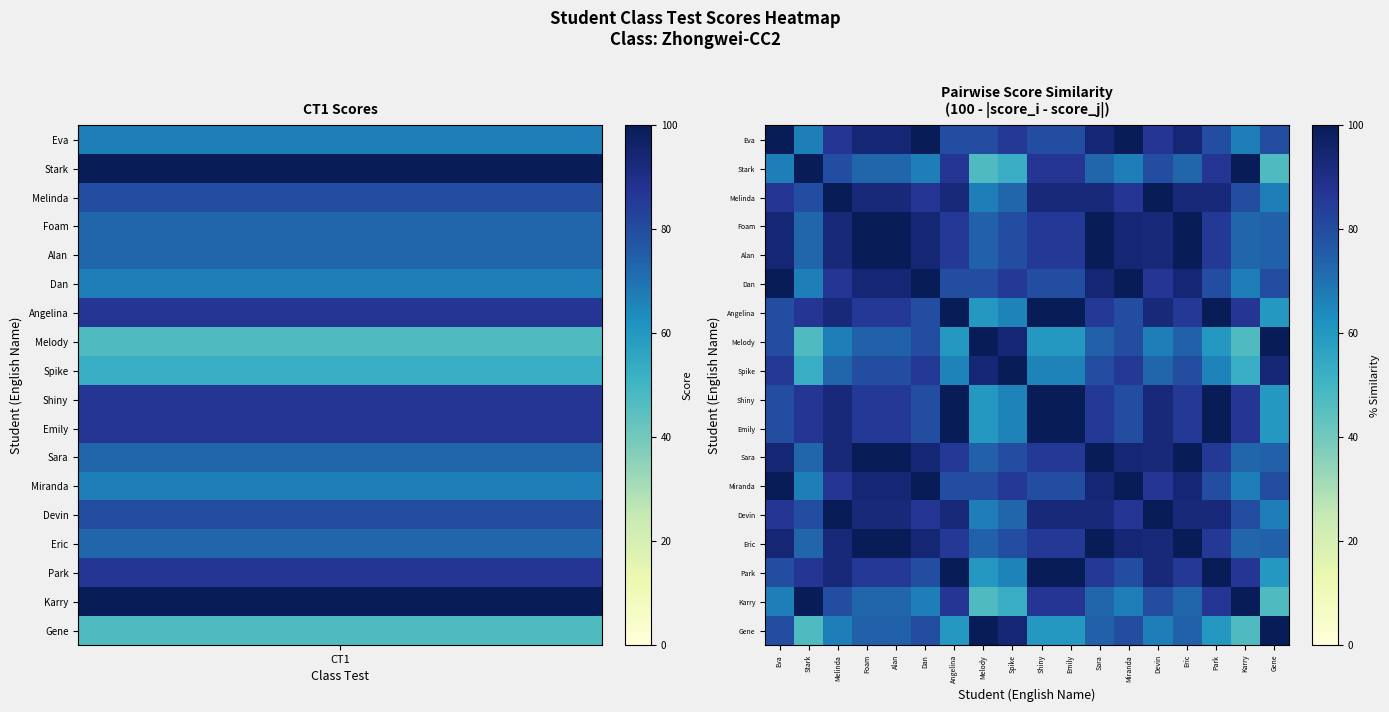

Reading left to right, transcribe all the data shown in this chart.

Eva: Eva=100	Stark=67	Melinda=87	Foam=94	Alan=94	Dan=100	Angelina=80	Melody=80	Spike=86	Shiny=80	Emily=80	Sara=94	Miranda=100	Devin=87	Eric=94	Park=80	Karry=67	Gene=80
Stark: Eva=67	Stark=100	Melinda=80	Foam=73	Alan=73	Dan=67	Angelina=87	Melody=47	Spike=53	Shiny=87	Emily=87	Sara=73	Miranda=67	Devin=80	Eric=73	Park=87	Karry=100	Gene=47
Melinda: Eva=87	Stark=80	Melinda=100	Foam=93	Alan=93	Dan=87	Angelina=93	Melody=67	Spike=73	Shiny=93	Emily=93	Sara=93	Miranda=87	Devin=100	Eric=93	Park=93	Karry=80	Gene=67
Foam: Eva=94	Stark=73	Melinda=93	Foam=100	Alan=100	Dan=94	Angelina=86	Melody=74	Spike=80	Shiny=86	Emily=86	Sara=100	Miranda=94	Devin=93	Eric=100	Park=86	Karry=73	Gene=74
Alan: Eva=94	Stark=73	Melinda=93	Foam=100	Alan=100	Dan=94	Angelina=86	Melody=74	Spike=80	Shiny=86	Emily=86	Sara=100	Miranda=94	Devin=93	Eric=100	Park=86	Karry=73	Gene=74
Dan: Eva=100	Stark=67	Melinda=87	Foam=94	Alan=94	Dan=100	Angelina=80	Melody=80	Spike=86	Shiny=80	Emily=80	Sara=94	Miranda=100	Devin=87	Eric=94	Park=80	Karry=67	Gene=80
Angelina: Eva=80	Stark=87	Melinda=93	Foam=86	Alan=86	Dan=80	Angelina=100	Melody=60	Spike=66	Shiny=100	Emily=100	Sara=86	Miranda=80	Devin=93	Eric=86	Park=100	Karry=87	Gene=60
Melody: Eva=80	Stark=47	Melinda=67	Foam=74	Alan=74	Dan=80	Angelina=60	Melody=100	Spike=94	Shiny=60	Emily=60	Sara=74	Miranda=80	Devin=67	Eric=74	Park=60	Karry=47	Gene=100
Spike: Eva=86	Stark=53	Melinda=73	Foam=80	Alan=80	Dan=86	Angelina=66	Melody=94	Spike=100	Shiny=66	Emily=66	Sara=80	Miranda=86	Devin=73	Eric=80	Park=66	Karry=53	Gene=94
Shiny: Eva=80	Stark=87	Melinda=93	Foam=86	Alan=86	Dan=80	Angelina=100	Melody=60	Spike=66	Shiny=100	Emily=100	Sara=86	Miranda=80	Devin=93	Eric=86	Park=100	Karry=87	Gene=60
Emily: Eva=80	Stark=87	Melinda=93	Foam=86	Alan=86	Dan=80	Angelina=100	Melody=60	Spike=66	Shiny=100	Emily=100	Sara=86	Miranda=80	Devin=93	Eric=86	Park=100	Karry=87	Gene=60
Sara: Eva=94	Stark=73	Melinda=93	Foam=100	Alan=100	Dan=94	Angelina=86	Melody=74	Spike=80	Shiny=86	Emily=86	Sara=100	Miranda=94	Devin=93	Eric=100	Park=86	Karry=73	Gene=74
Miranda: Eva=100	Stark=67	Melinda=87	Foam=94	Alan=94	Dan=100	Angelina=80	Melody=80	Spike=86	Shiny=80	Emily=80	Sara=94	Miranda=100	Devin=87	Eric=94	Park=80	Karry=67	Gene=80
Devin: Eva=87	Stark=80	Melinda=100	Foam=93	Alan=93	Dan=87	Angelina=93	Melody=67	Spike=73	Shiny=93	Emily=93	Sara=93	Miranda=87	Devin=100	Eric=93	Park=93	Karry=80	Gene=67
Eric: Eva=94	Stark=73	Melinda=93	Foam=100	Alan=100	Dan=94	Angelina=86	Melody=74	Spike=80	Shiny=86	Emily=86	Sara=100	Miranda=94	Devin=93	Eric=100	Park=86	Karry=73	Gene=74
Park: Eva=80	Stark=87	Melinda=93	Foam=86	Alan=86	Dan=80	Angelina=100	Melody=60	Spike=66	Shiny=100	Emily=100	Sara=86	Miranda=80	Devin=93	Eric=86	Park=100	Karry=87	Gene=60
Karry: Eva=67	Stark=100	Melinda=80	Foam=73	Alan=73	Dan=67	Angelina=87	Melody=47	Spike=53	Shiny=87	Emily=87	Sara=73	Miranda=67	Devin=80	Eric=73	Park=87	Karry=100	Gene=47
Gene: Eva=80	Stark=47	Melinda=67	Foam=74	Alan=74	Dan=80	Angelina=60	Melody=100	Spike=94	Shiny=60	Emily=60	Sara=74	Miranda=80	Devin=67	Eric=74	Park=60	Karry=47	Gene=100